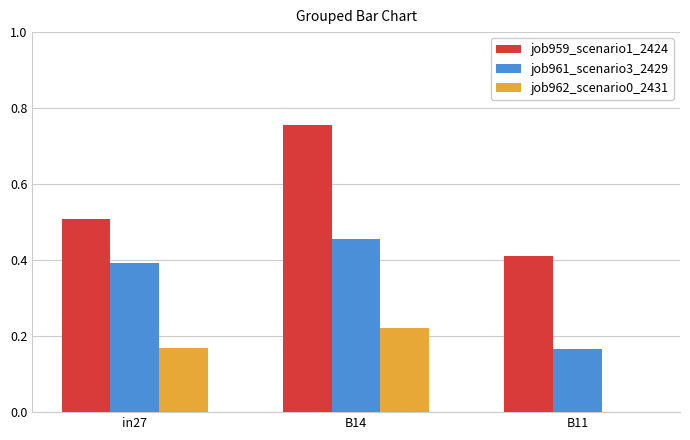

What is the sum of the job959_scenario1_2424 values at in27 and B11?

0.9